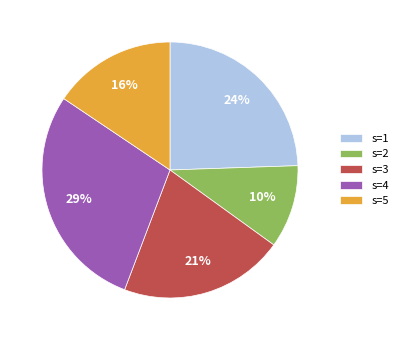

Which slice is the largest?

s=4